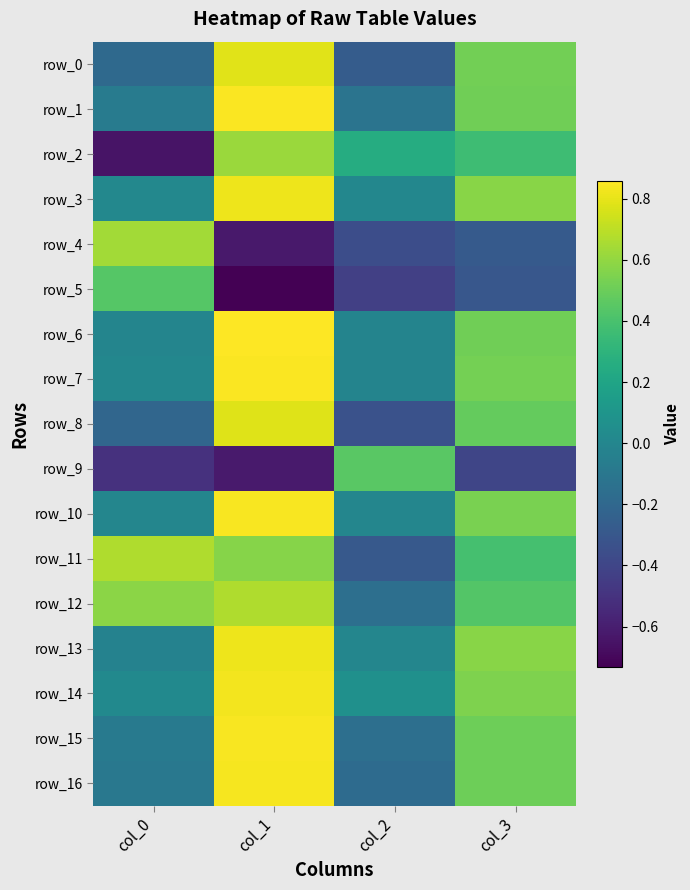

Rank the series by their maximum value, from highest to lowest.

row_6, row_7, row_1, row_10, row_15, row_16, row_14, row_13, row_3, row_0, row_8, row_12, row_11, row_4, row_2, row_9, row_5